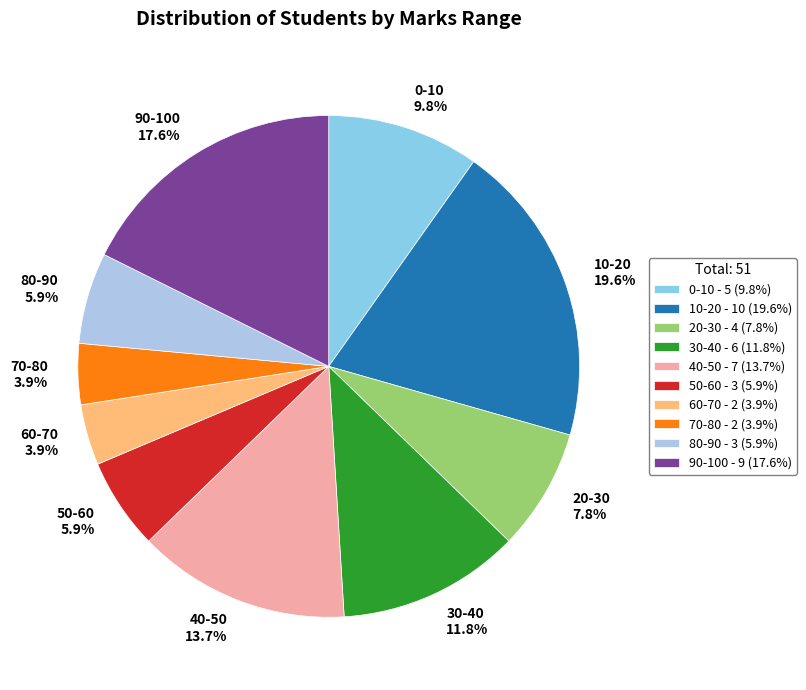

Does 50-60 represent more than half of the total?

No